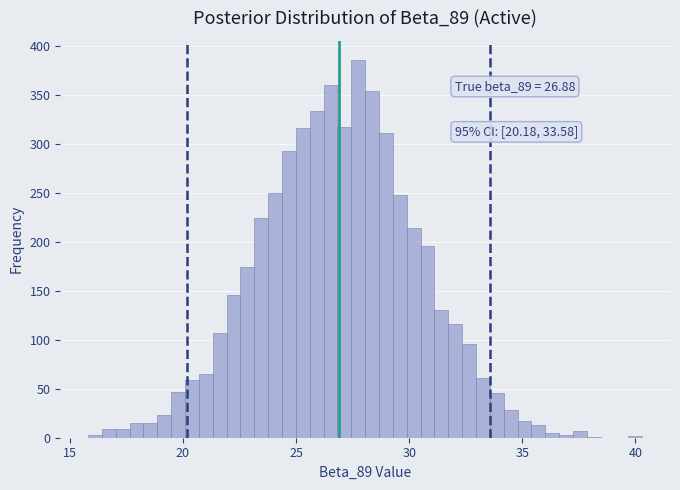

Read against the x-axis, roughly where is the centre of the tallest bar?

27.5